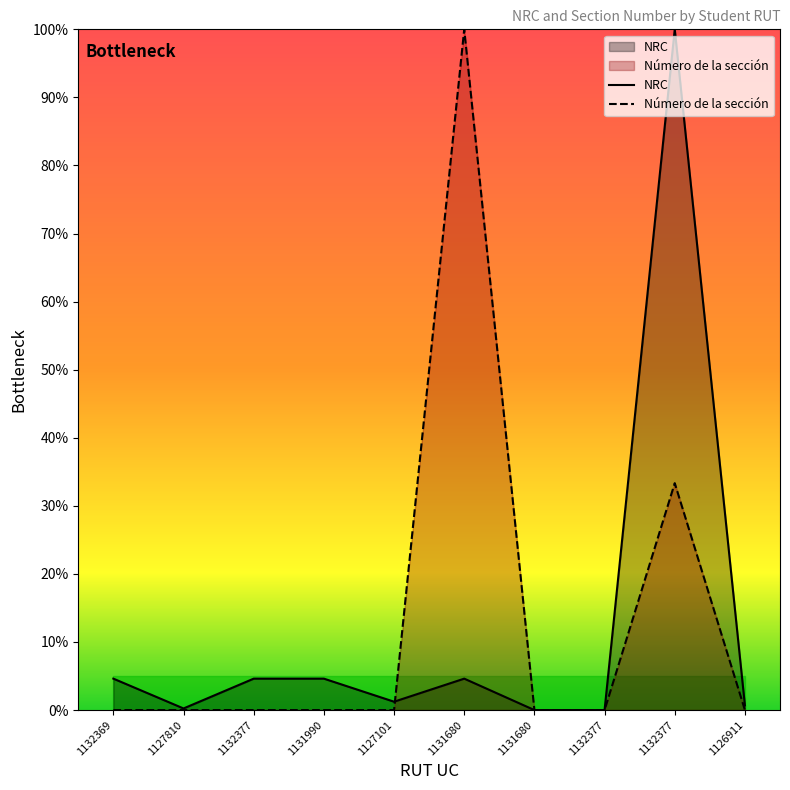

How many values in Número de la sección are above zero?

2